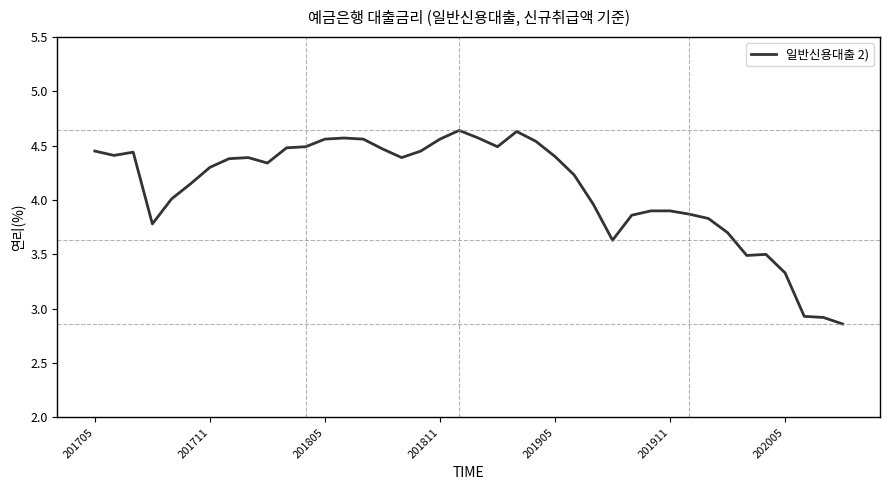

What is the difference between the maximum and minimum values?

1.8